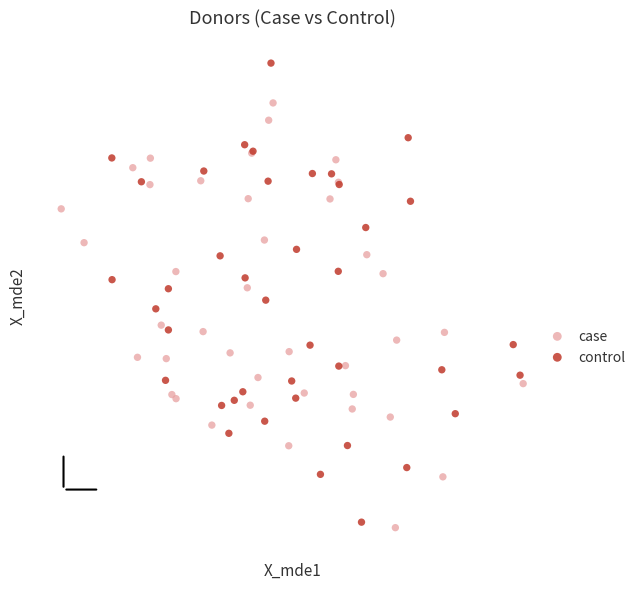

Which series contains the highest Y value?

control